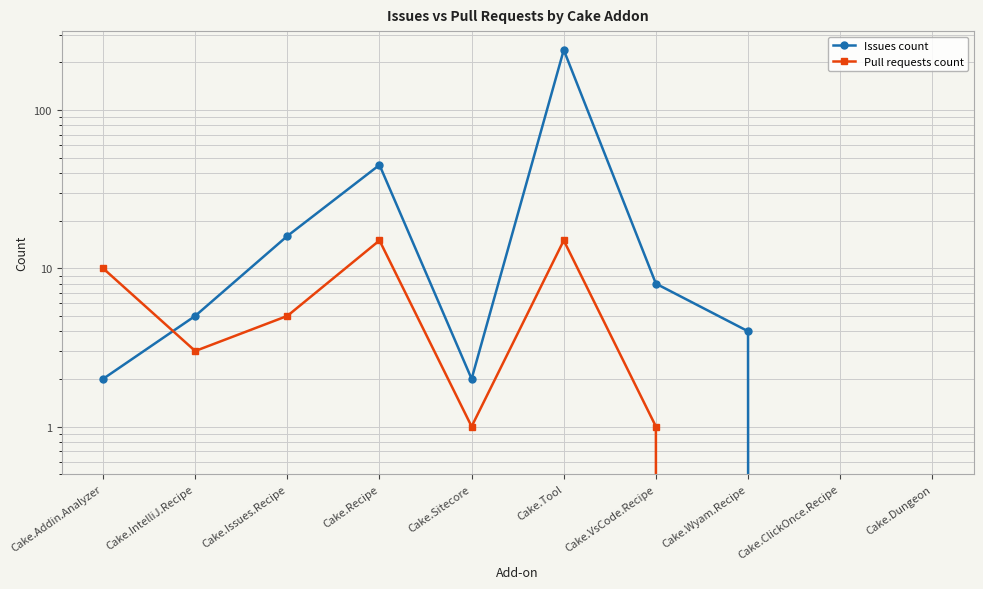

Between Cake.ClickOnce.Recipe and Cake.Issues.Recipe, which is larger?

Cake.Issues.Recipe